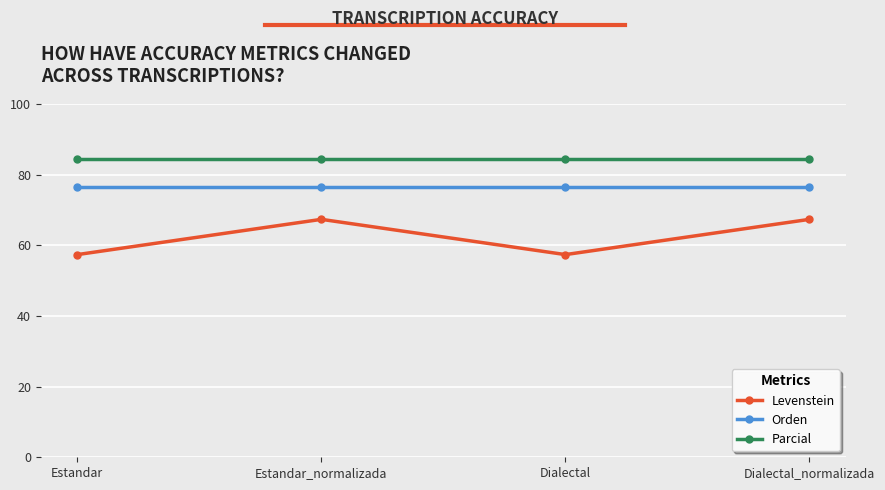

Is it true that Parcial equals 84.6 at Dialectal?

True